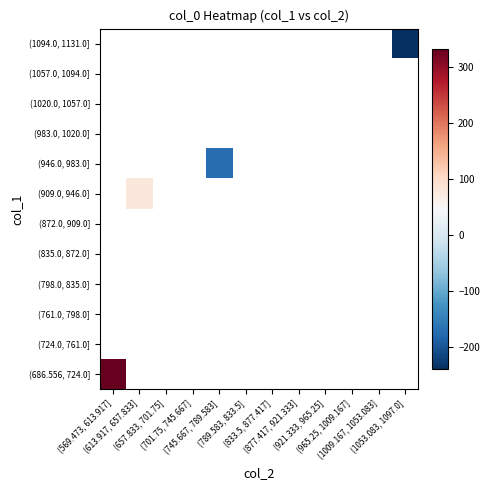

At which category does the chart reach its peak across all series?

(569.473, 613.917]